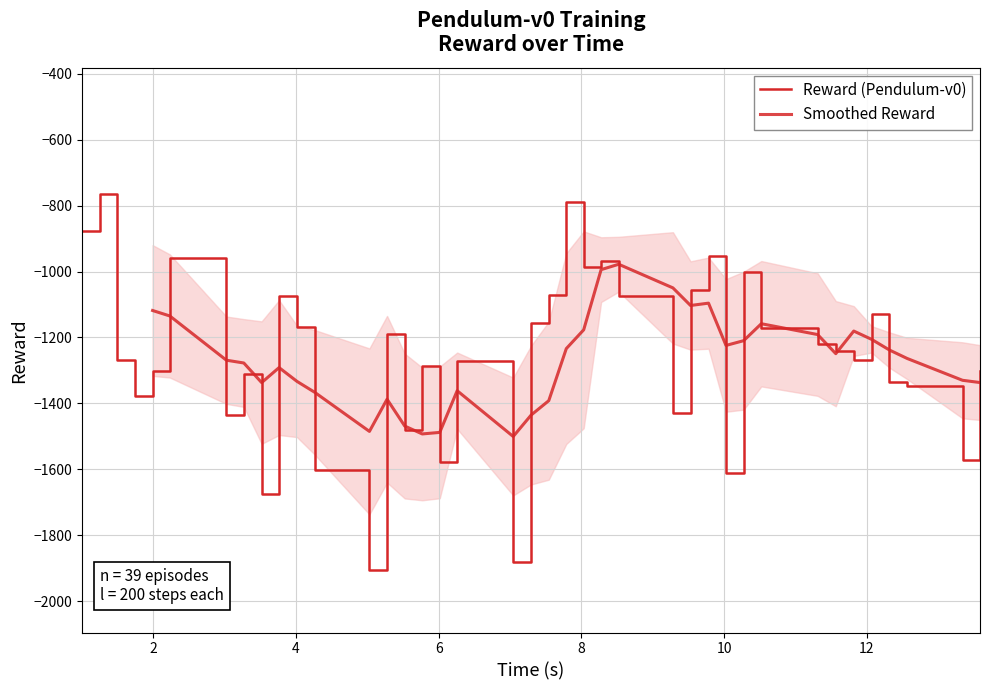

Reading left to right, extract all data points from this chart.

-876.4	-765.4	-1268.8	-1378.7	-1302.2	-959.3	-1436.7	-1311.0	-1676.3	-1074.5	-1168.5	-1601.5	-1904.9	-1188.1	-1481.7	-1288.1	-1578.1	-1272.5	-1882.7	-1156.5	-1070.1	-787.9	-987.6	-969.5	-1075.0	-1428.5	-1054.9	-952.1	-1611.1	-1002.7	-1171.4	-1219.2	-1241.9	-1268.2	-1128.4	-1333.8	-1346.8	-1573.1	-1302.4